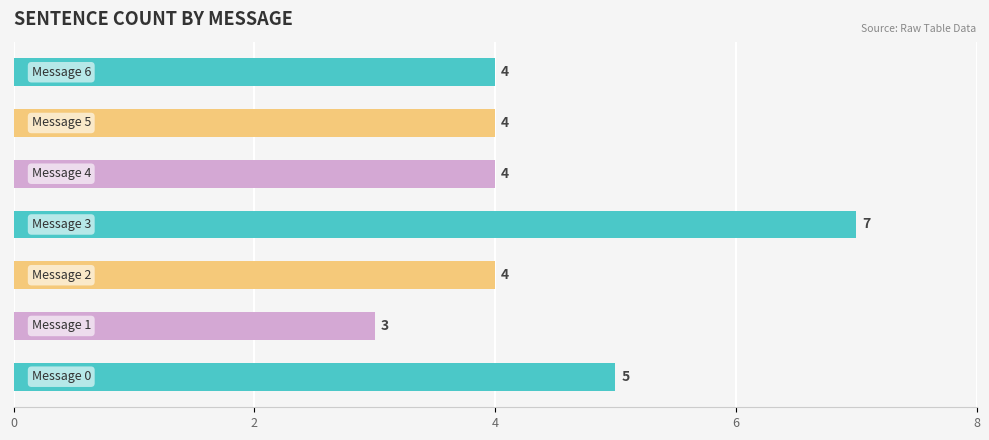

What is the difference between the maximum and minimum values?

4